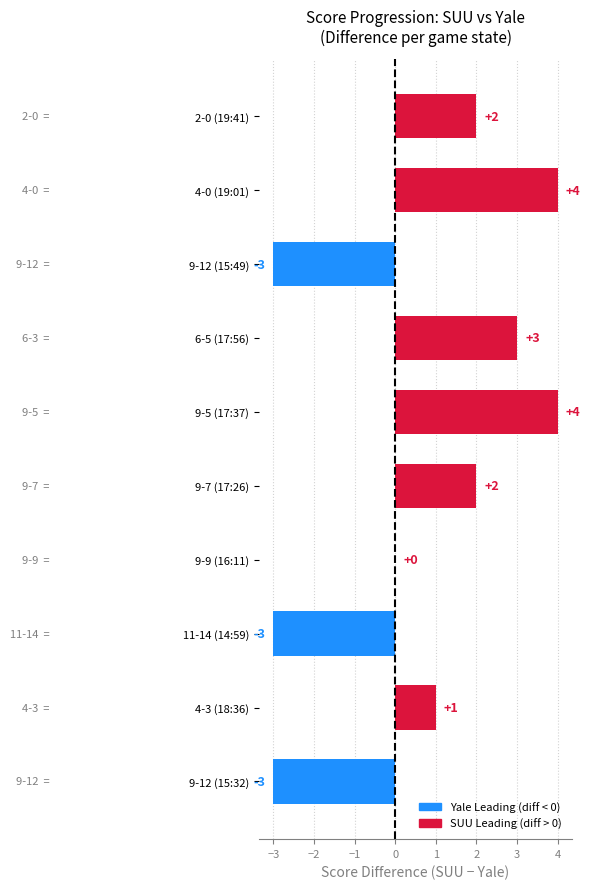

Are the bars horizontal?

Yes